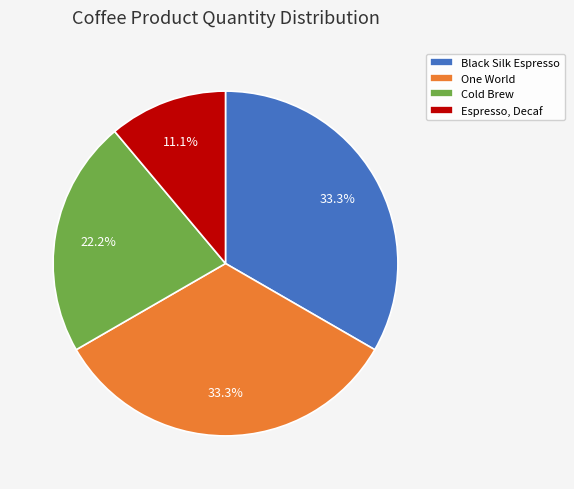

Which slice is the smallest?

Espresso, Decaf